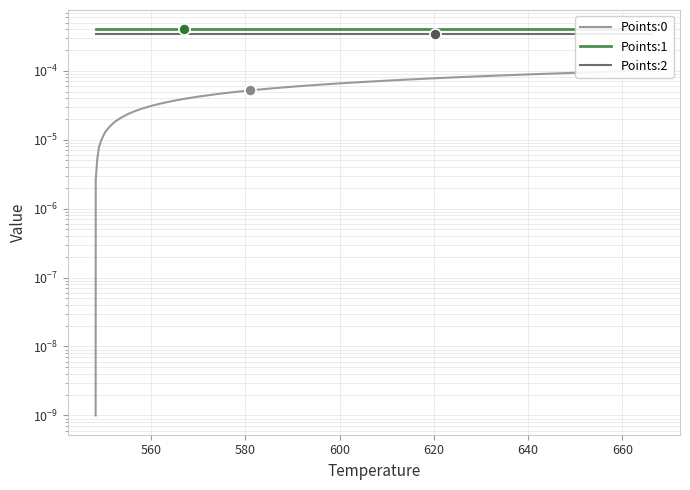

How many distinct data groups are displayed?

3